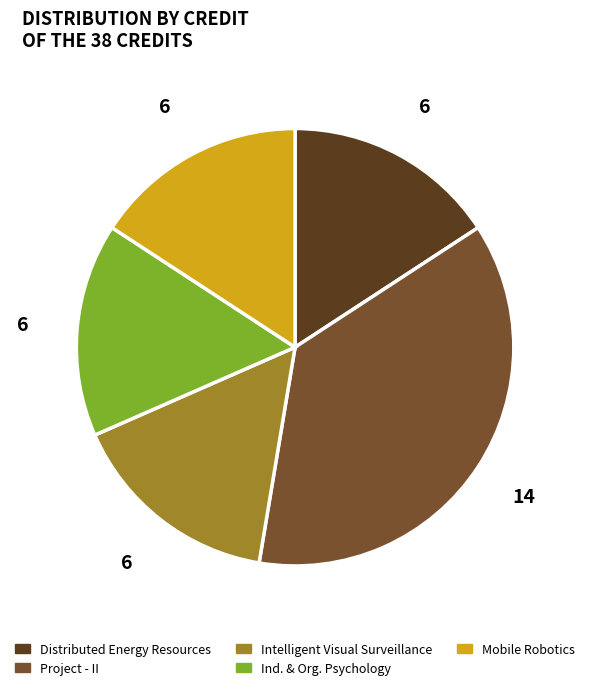

Is there any slice that represents more than half of the pie?

No